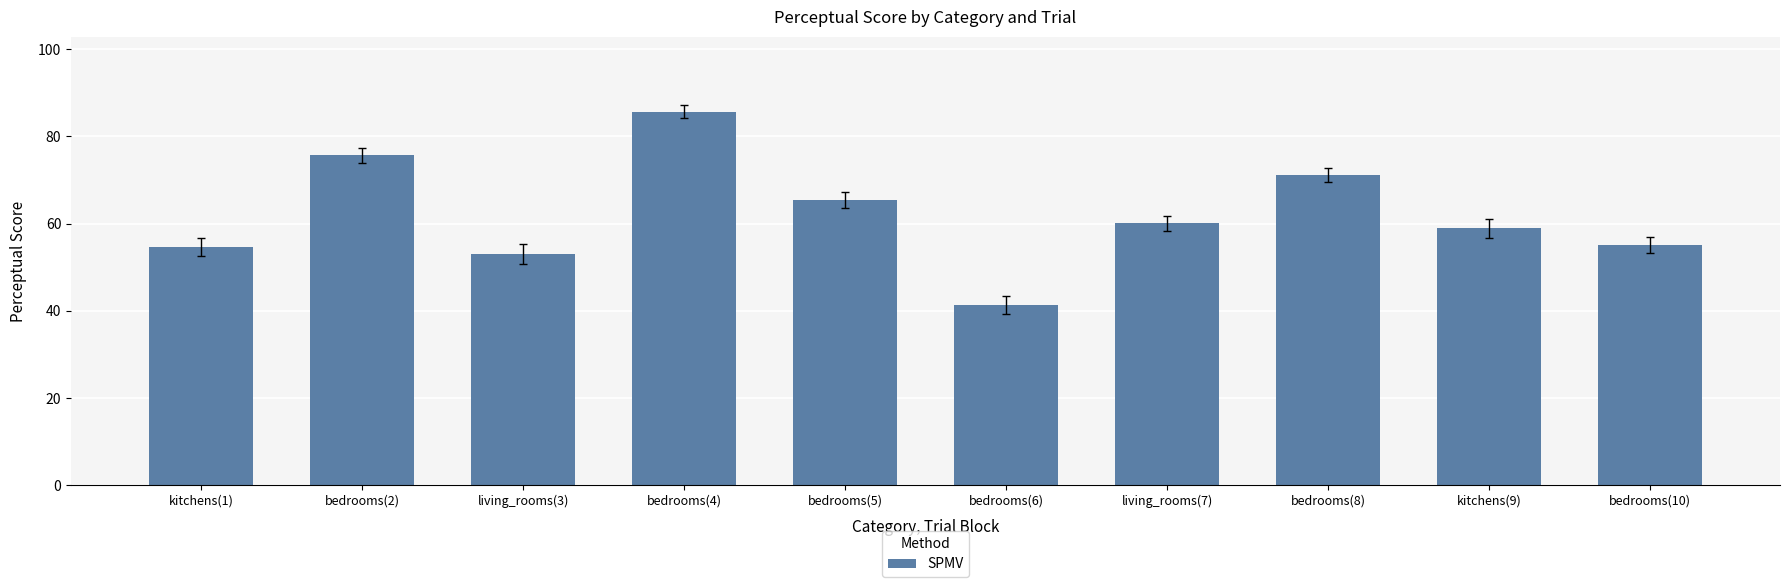

Which has a higher value, bedrooms(10) or bedrooms(5)?

bedrooms(5)